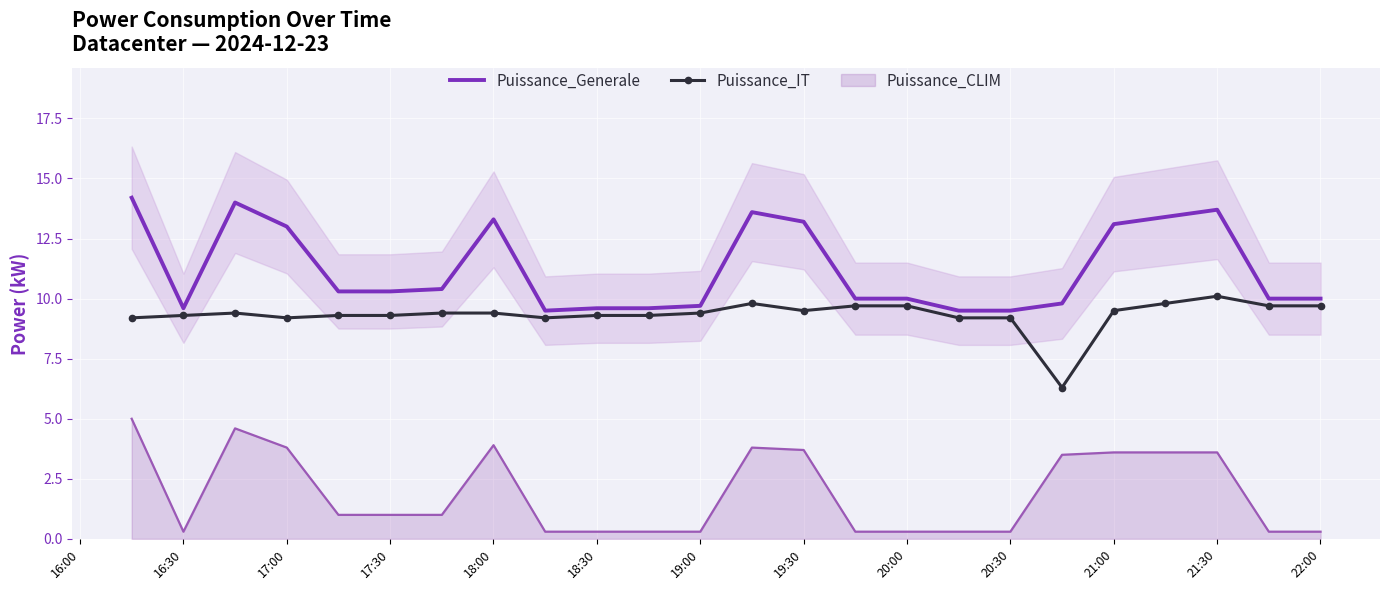

Is it true that Puissance_Generale equals 3.9 at 17:30?

False